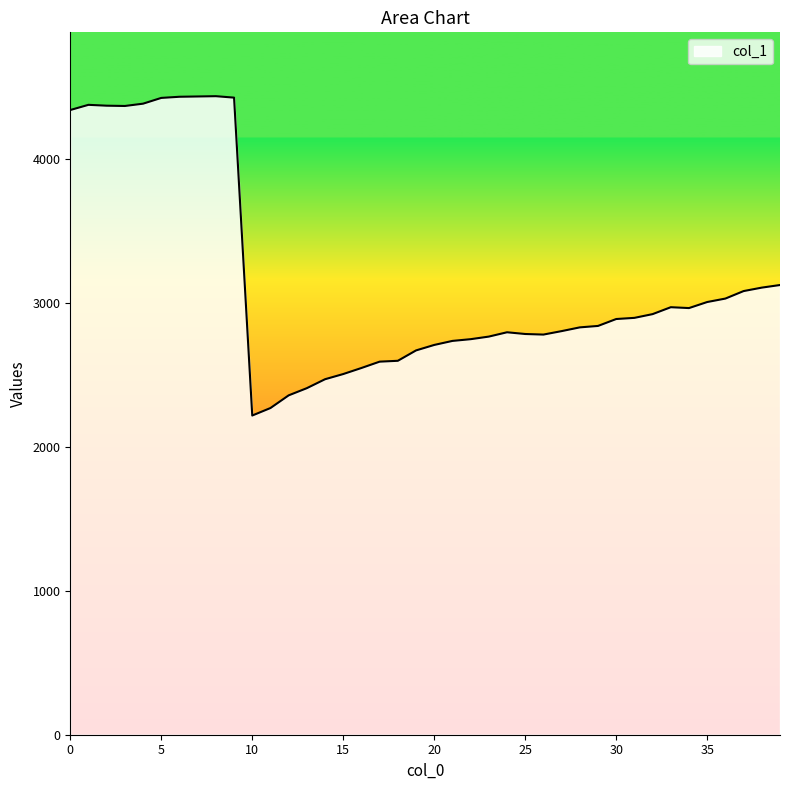

What is the maximum value shown in the chart?

4433